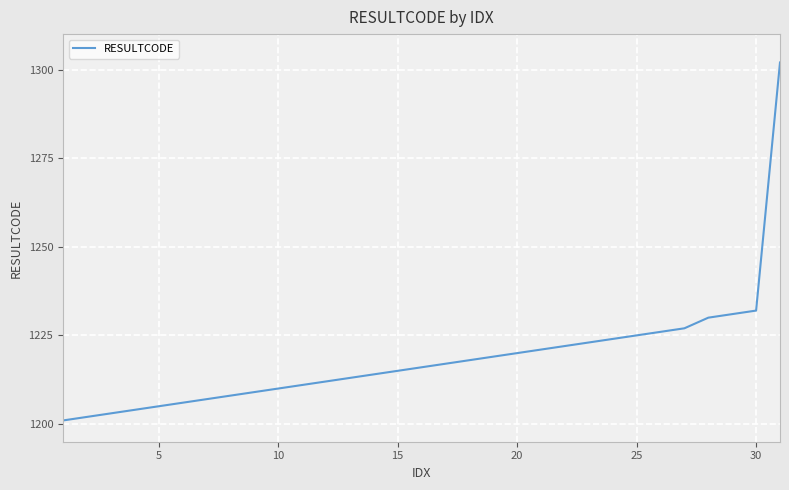

Reading right to left, list all the values displayed in this chart.

1302	1232	1231	1230	1227	1226	1225	1224	1223	1222	1221	1220	1219	1218	1217	1216	1215	1214	1213	1212	1211	1210	1209	1208	1207	1206	1205	1204	1203	1202	1201